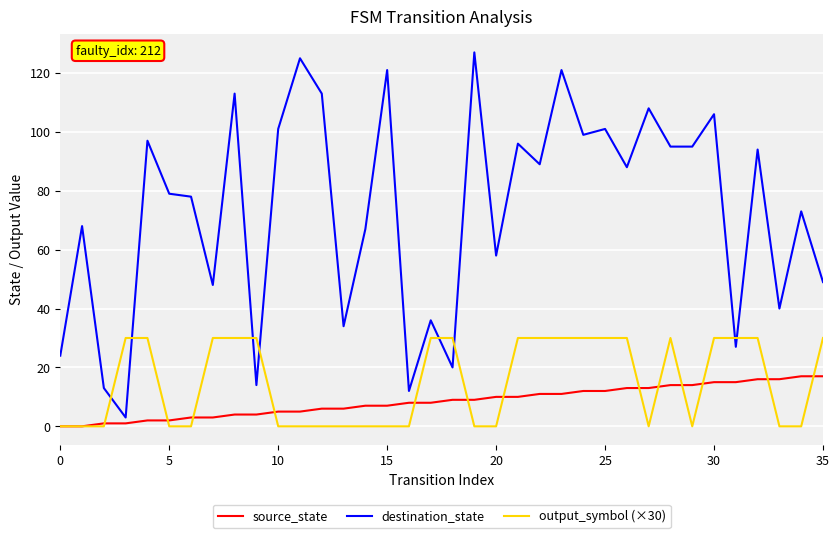

Which series has the largest total across all categories?

destination_state